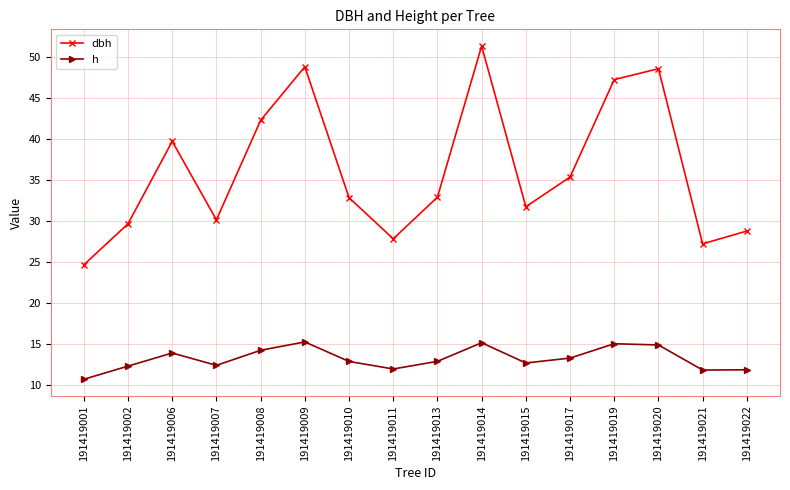

What is the difference between the second highest and second lowest values in the dbh series?

21.6